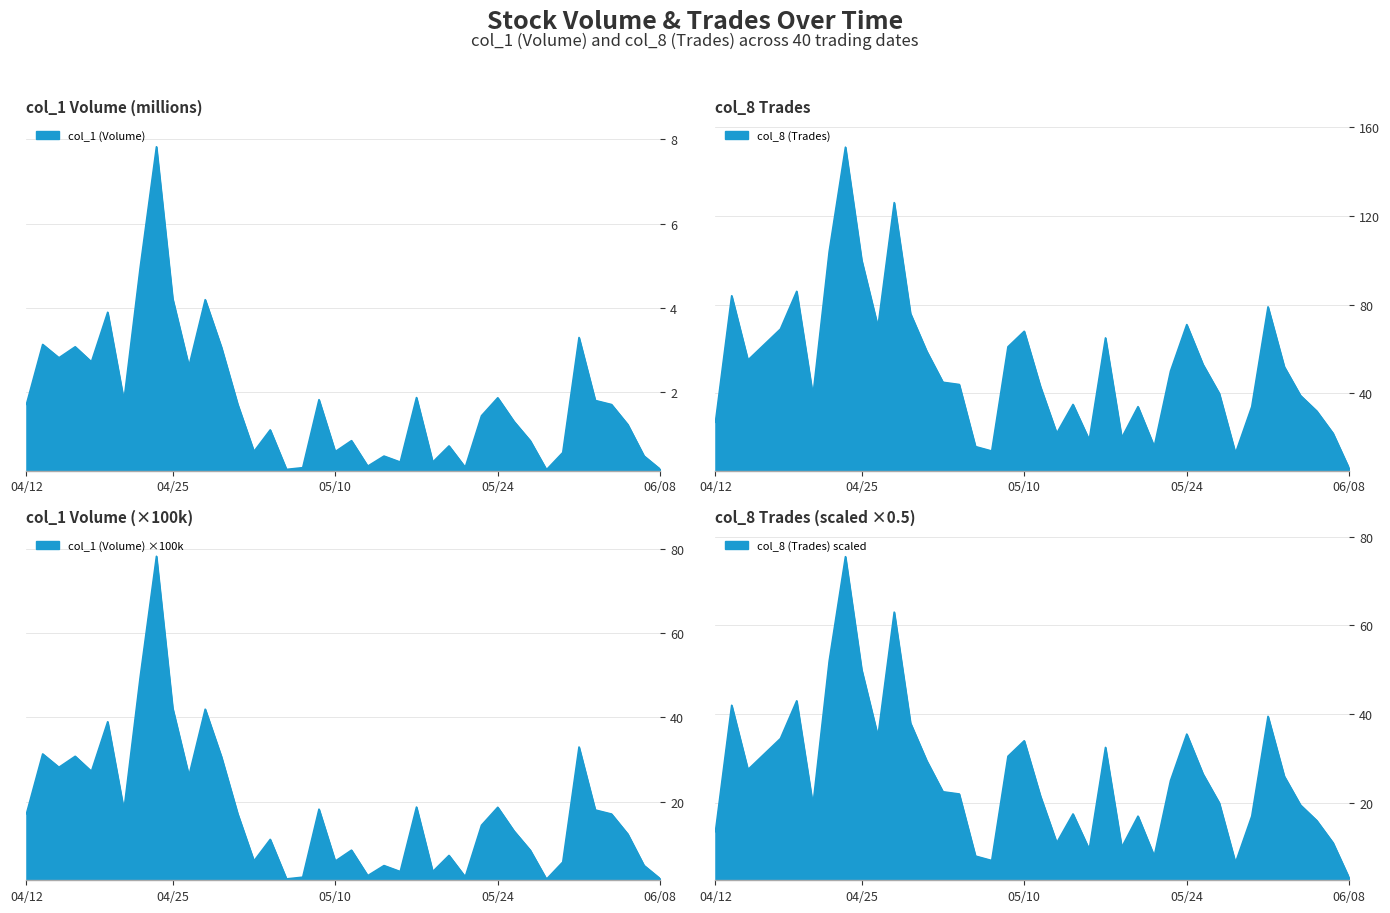

What value does the col_1 (Volume) series have at 100/04/13?

3.1